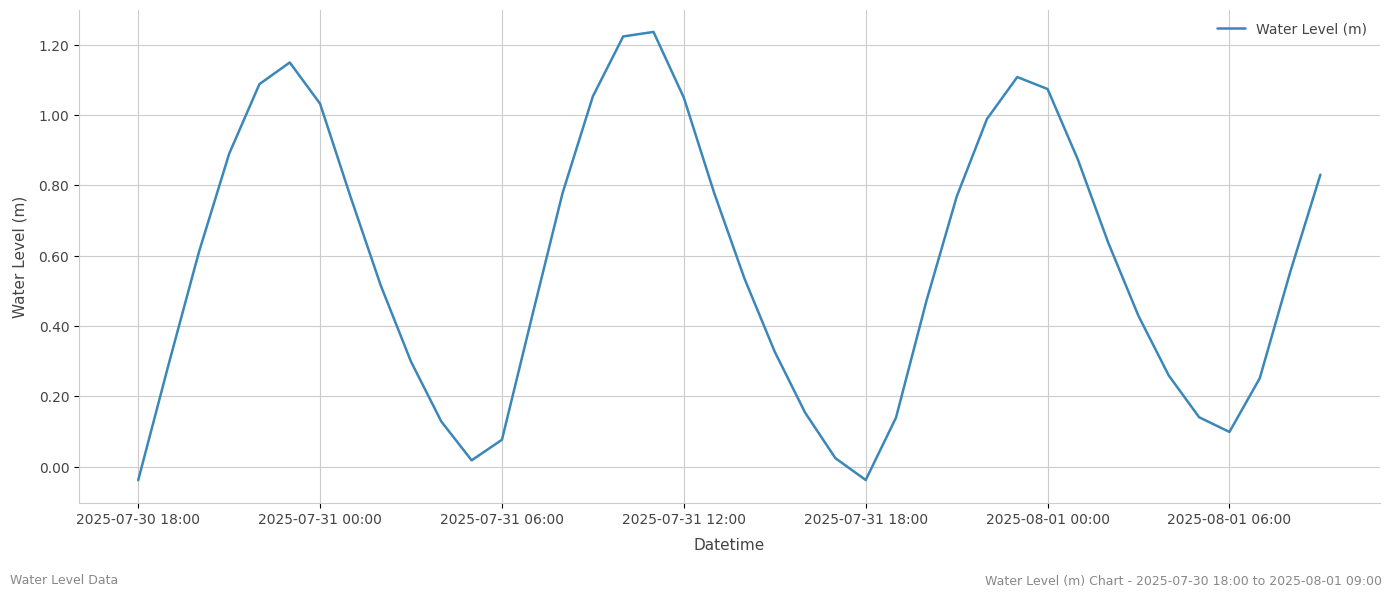

Is this an area chart (filled region under the line)?

No